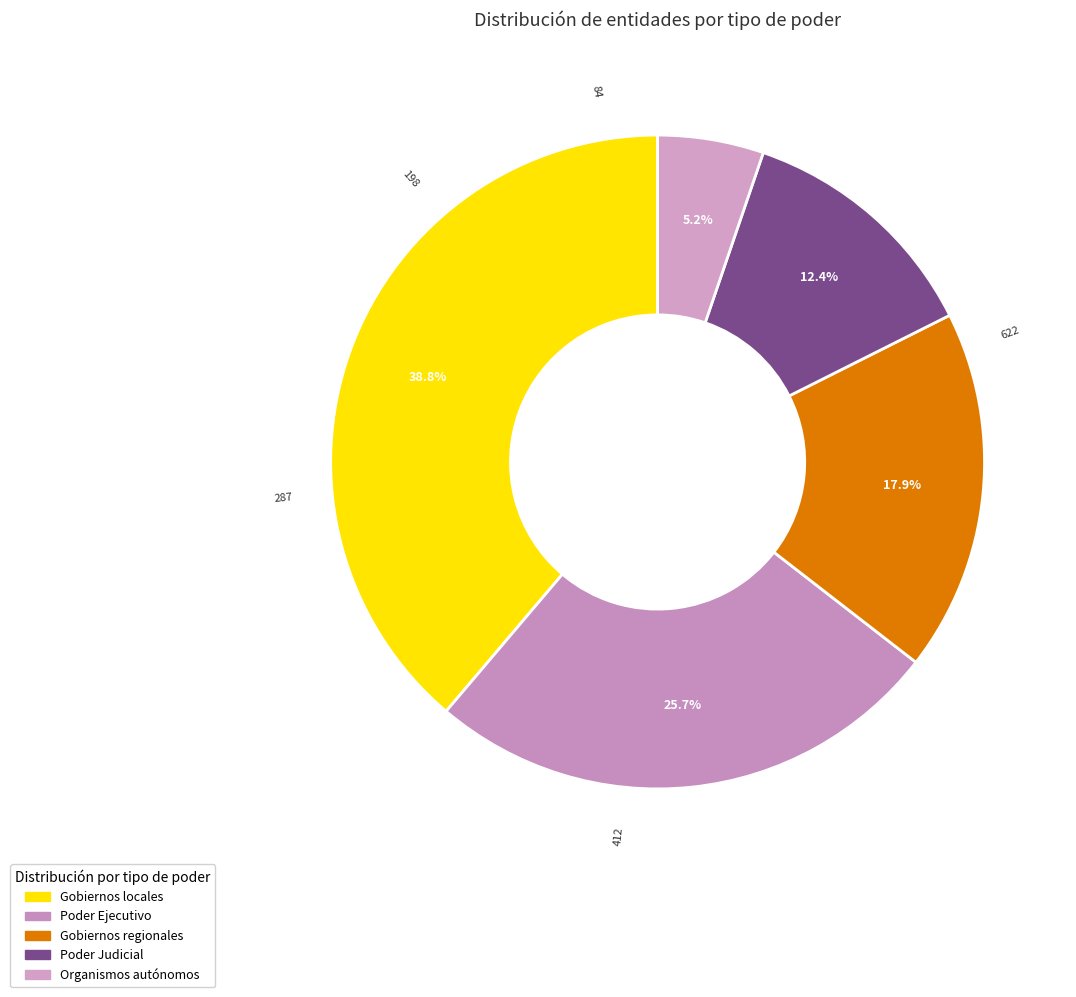

Which slice is the smallest?

Organismos autónomos